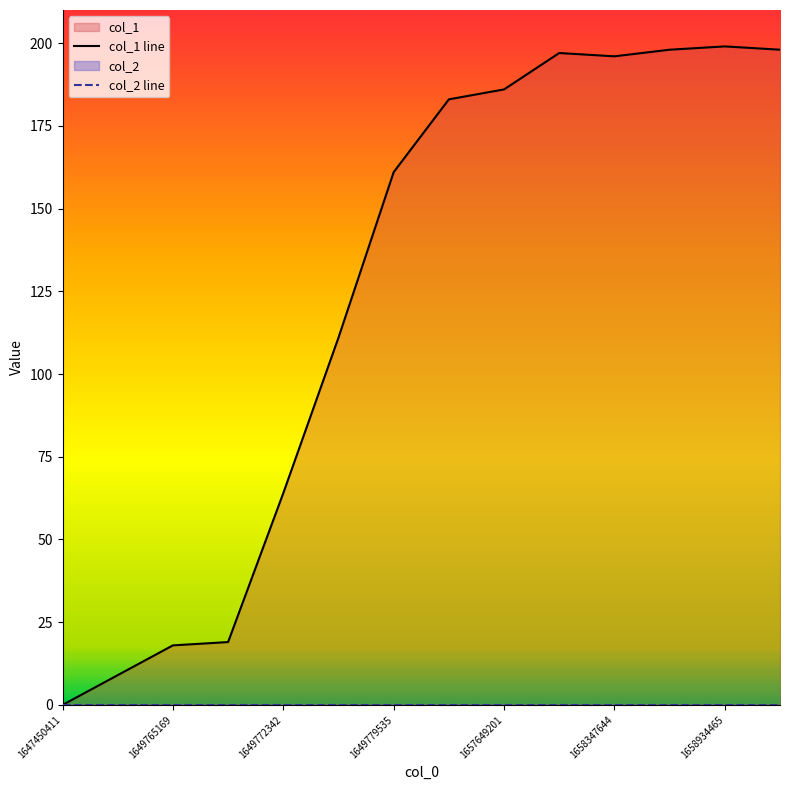

At which category does the data reach its first local valley?

1658347644